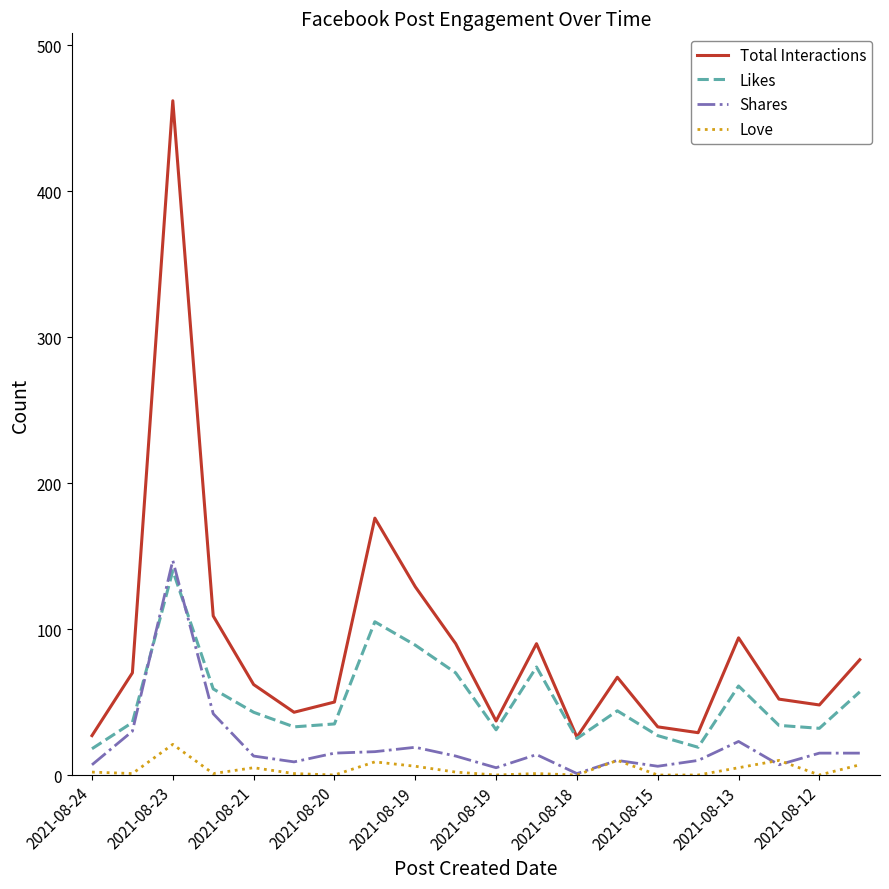

Rank the series by their maximum value, from lowest to highest.

Love, Likes, Shares, Total Interactions